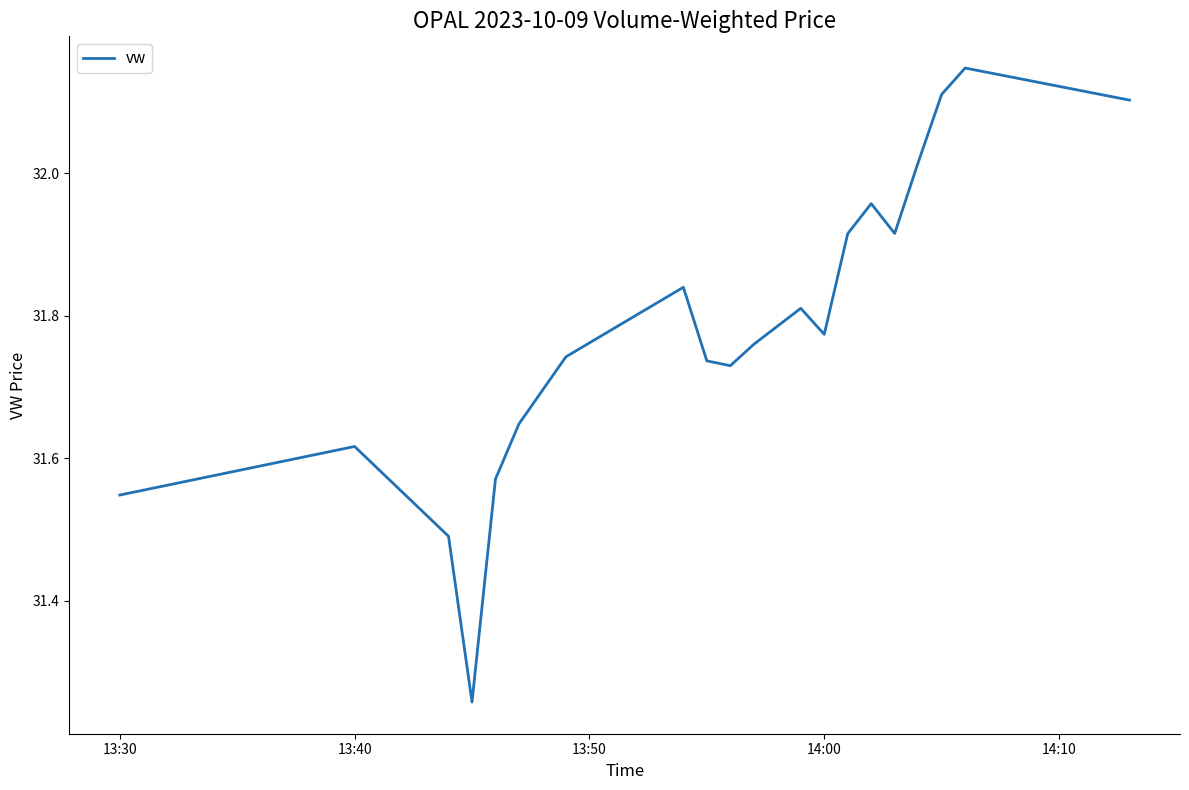

True or false: there are more than 1 points higher than both neighbors.

True